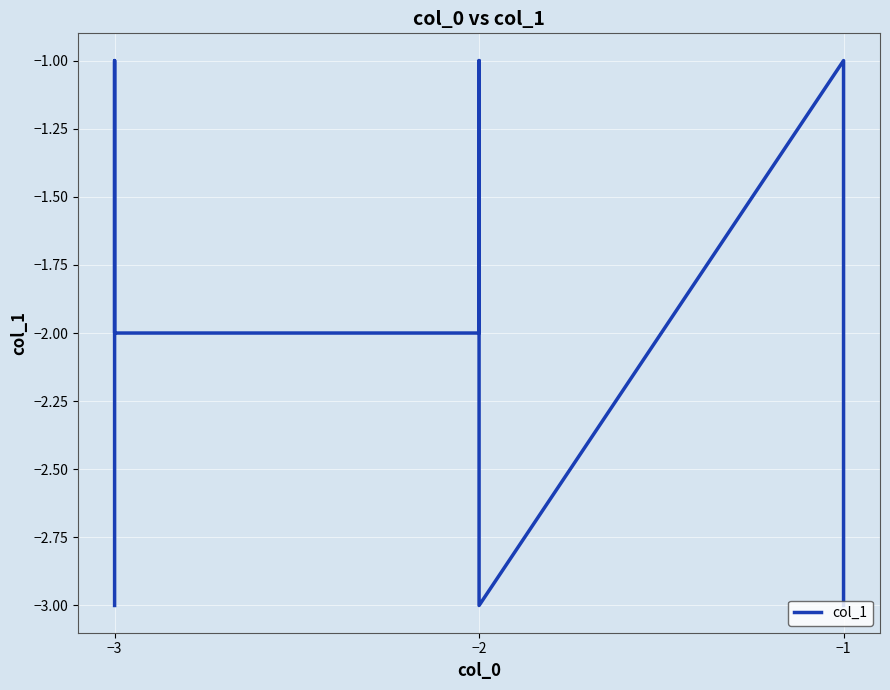

True or false: the data shows -5 at −2.

False